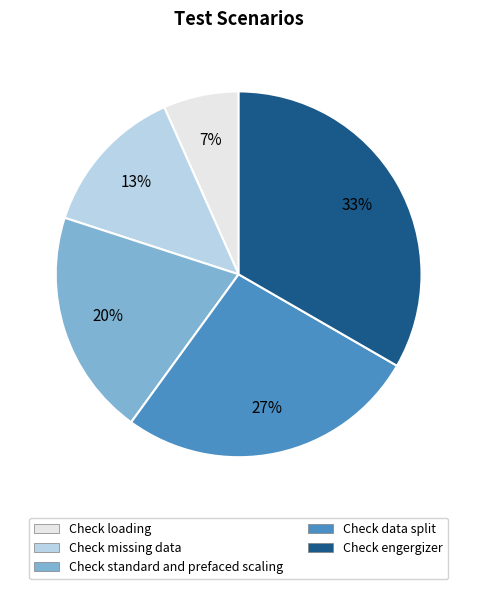

Between Check engergizer and Check standard and prefaced scaling, which is larger?

Check engergizer